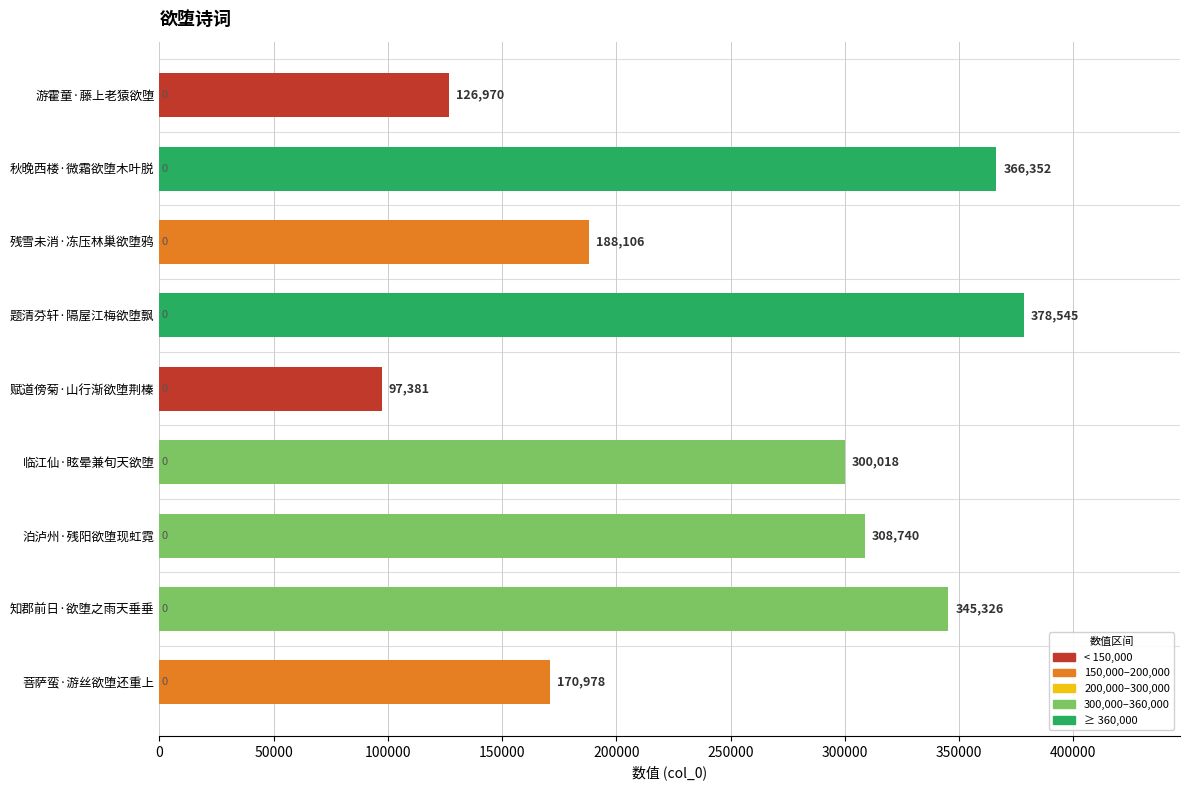

What is the label of the 8th bar from the top?

知郡前日·欲堕之雨天垂垂